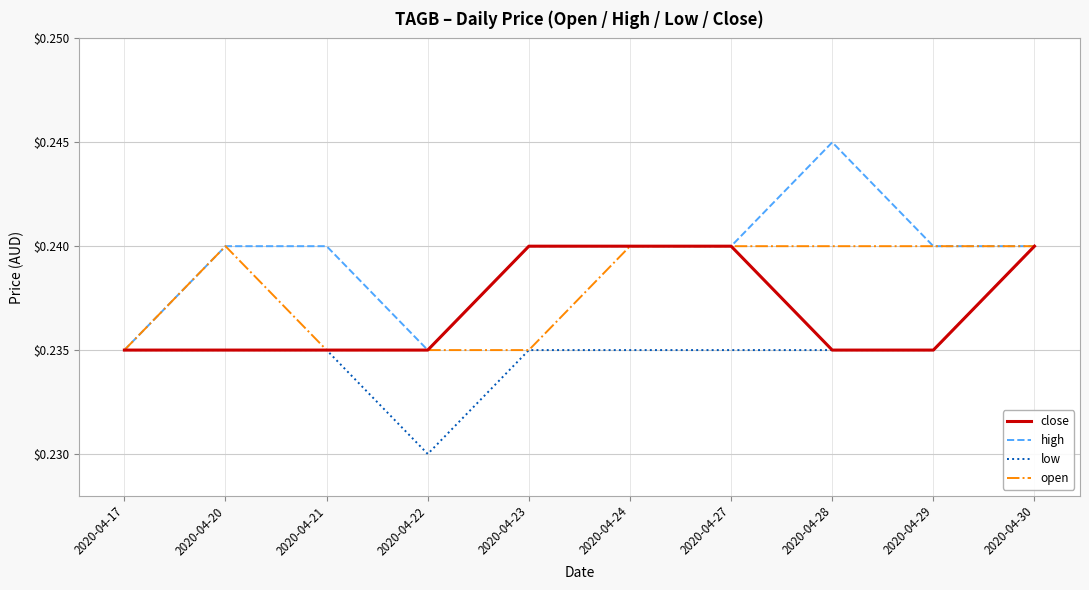

At which category is the sum across all series the highest?

2020-04-30